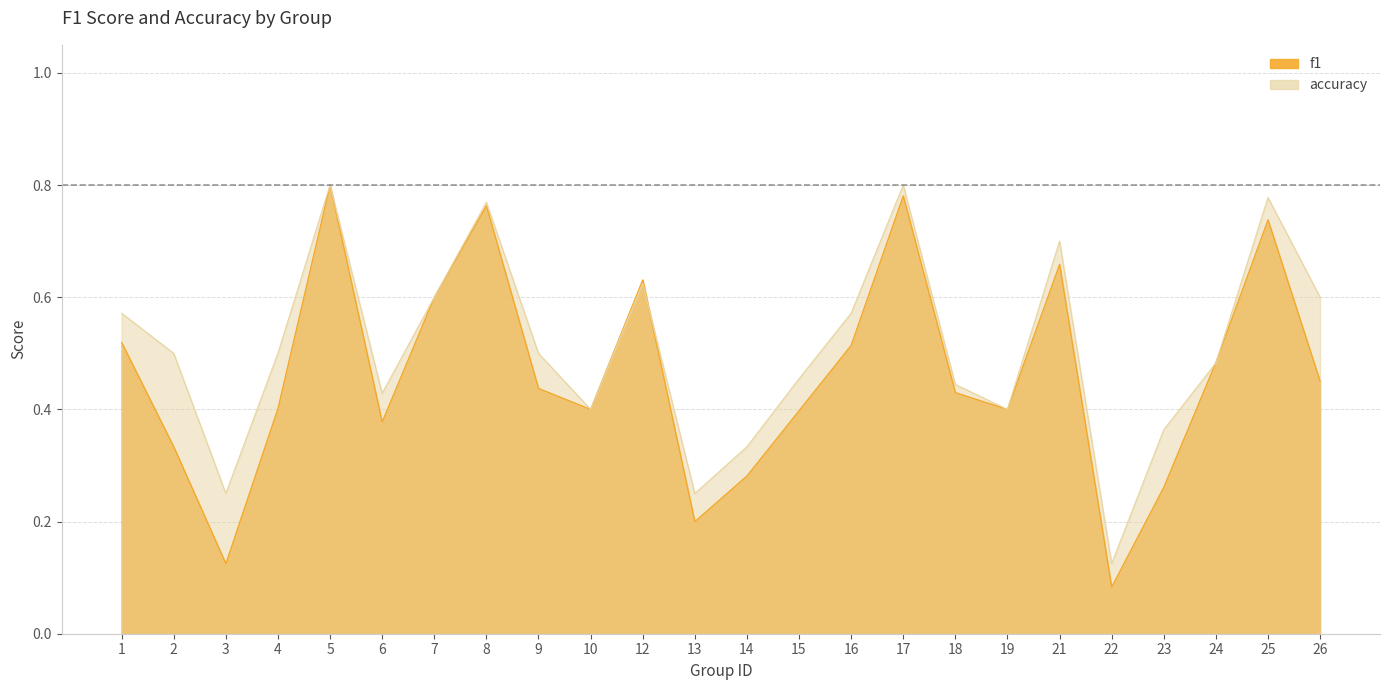

What is the approximate value of f1 at 22?

0.1